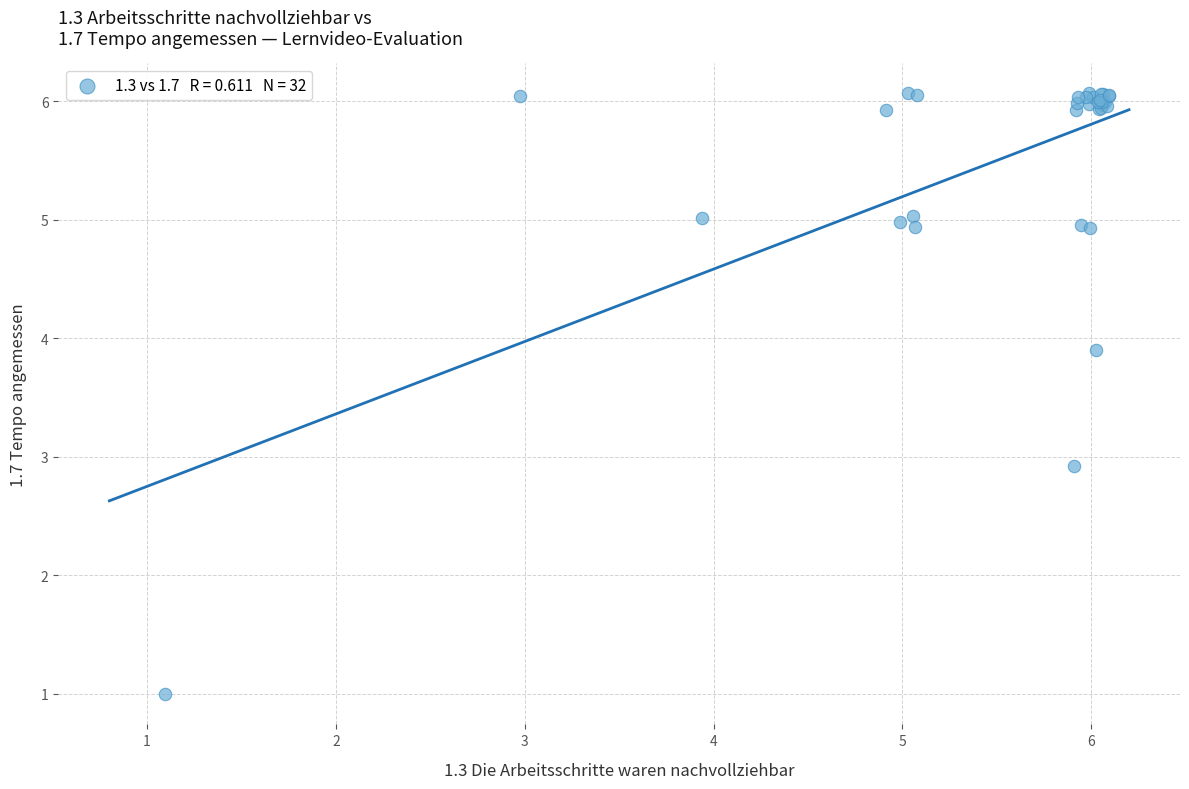

What Y value in the scatter plot is closest to 3?

2.9